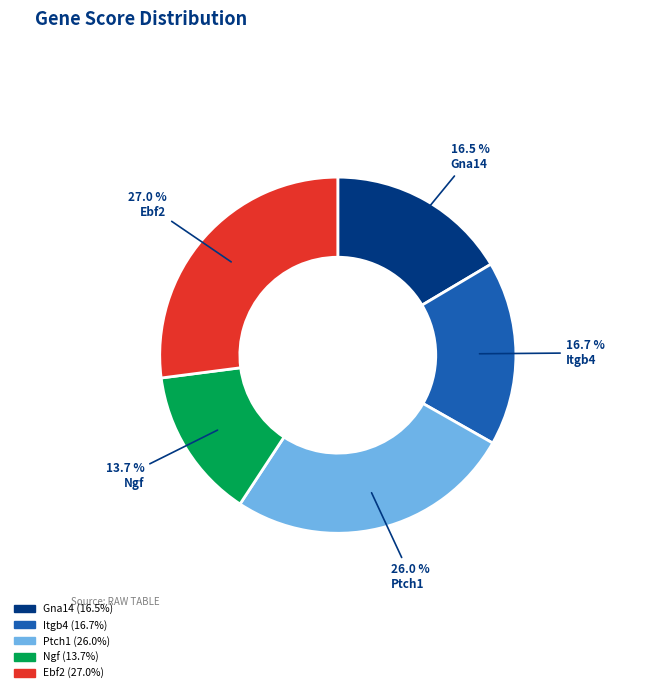

To the nearest percent, what percentage of the pie is Ebf2?

27%